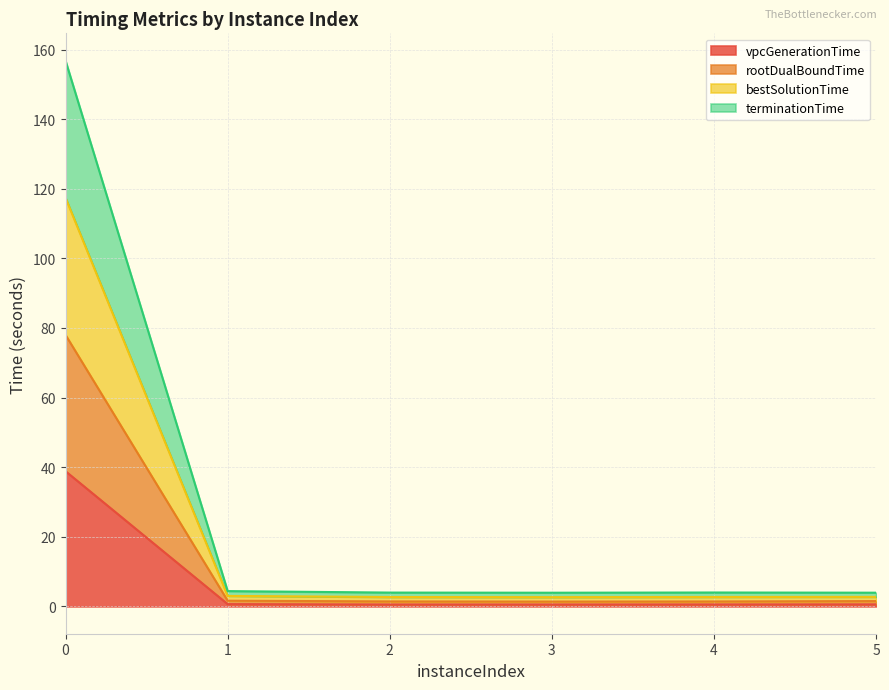

What is the total value across all series at 0?

156.8